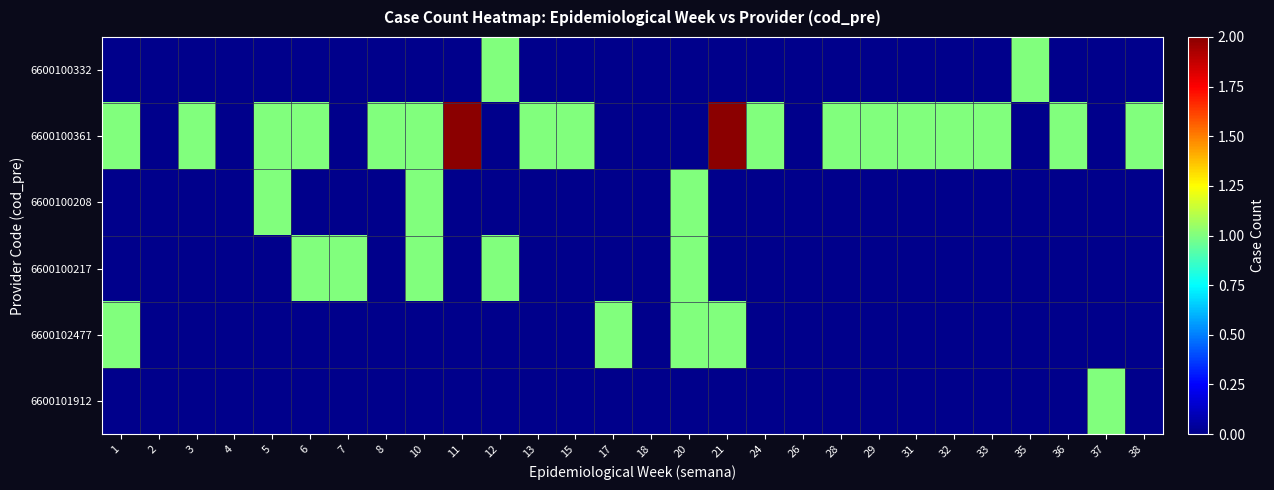

How many categories are shown in the chart?

28